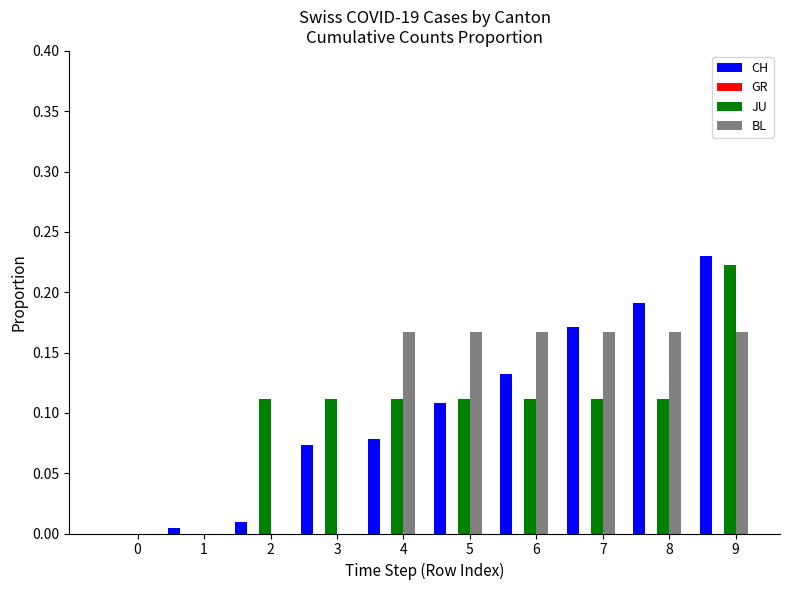

Which series has the widest spread of values?

CH